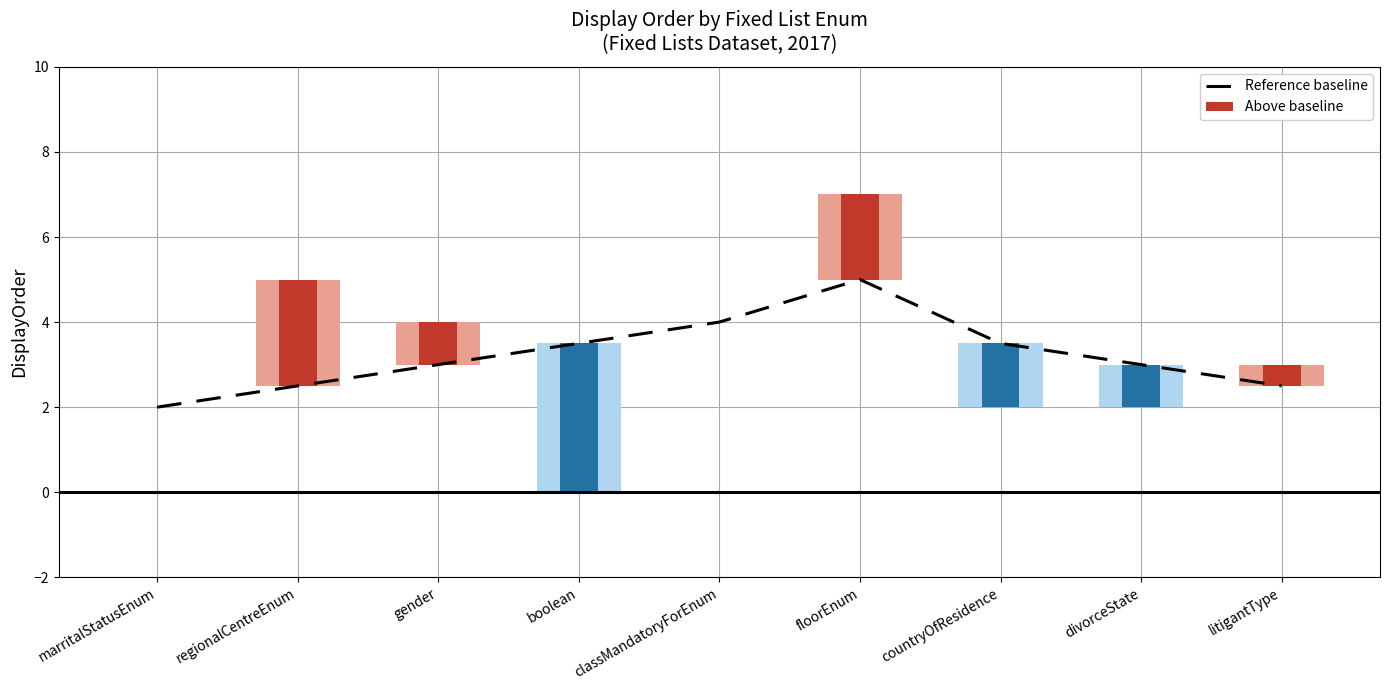

Reading left to right, transcribe all the data shown in this chart.

marritalStatusEnum=2.0	regionalCentreEnum=2.5	gender=3.0	boolean=3.5	classMandatoryForEnum=4.0	floorEnum=5.0	countryOfResidence=3.5	divorceState=3.0	litigantType=2.5